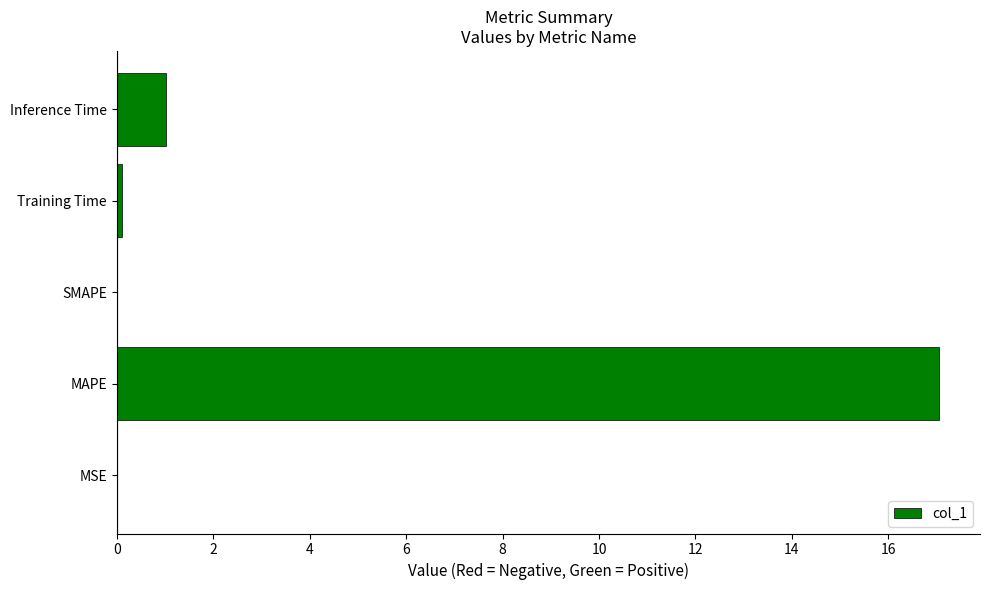

The chart shows a value of -6.4 at SMAPE. True or false?

False